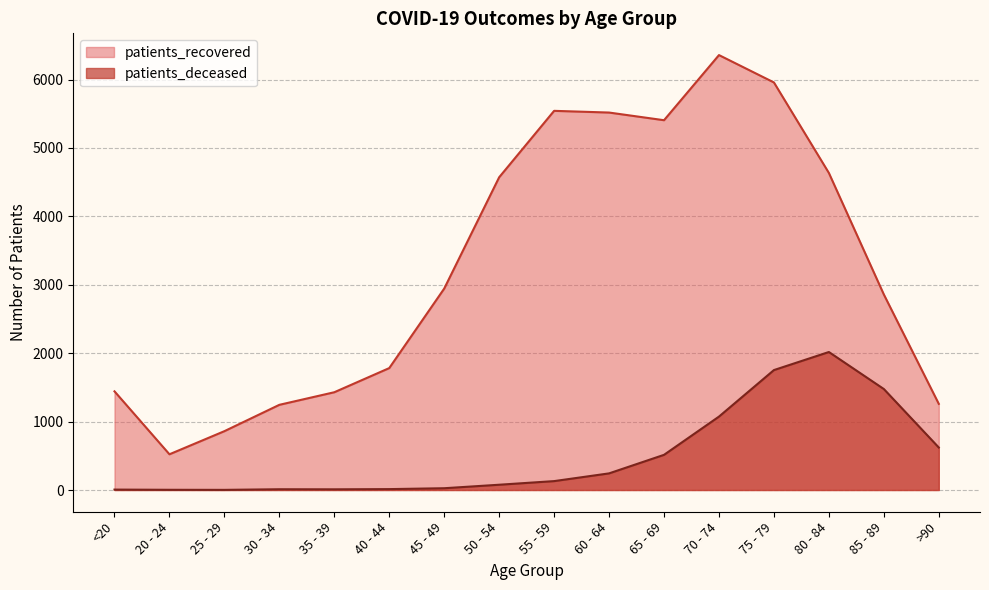

Which label corresponds to the largest value in the chart?

70 - 74